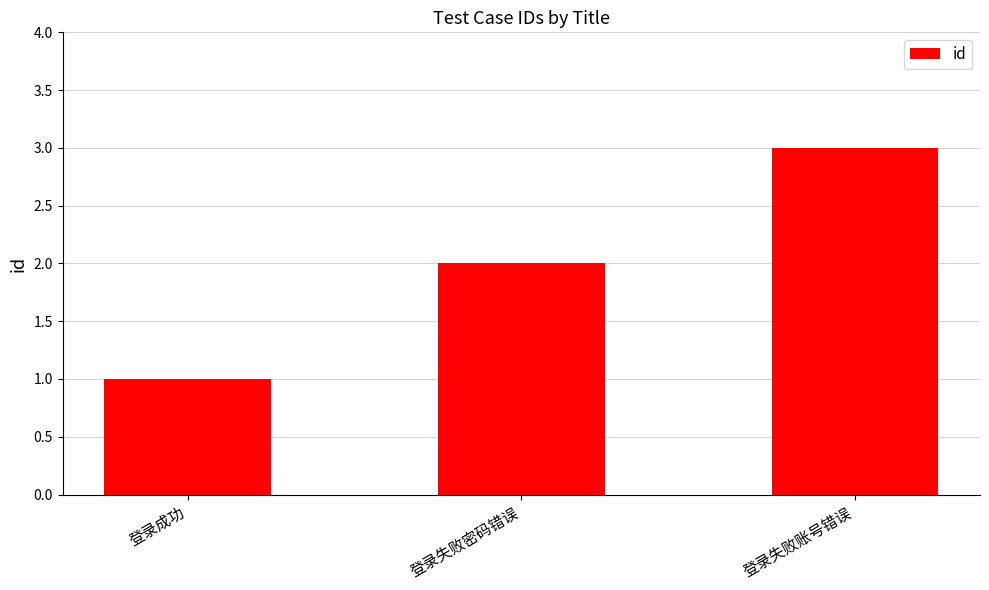

What value does the data have at 登录失败账号错误?

3